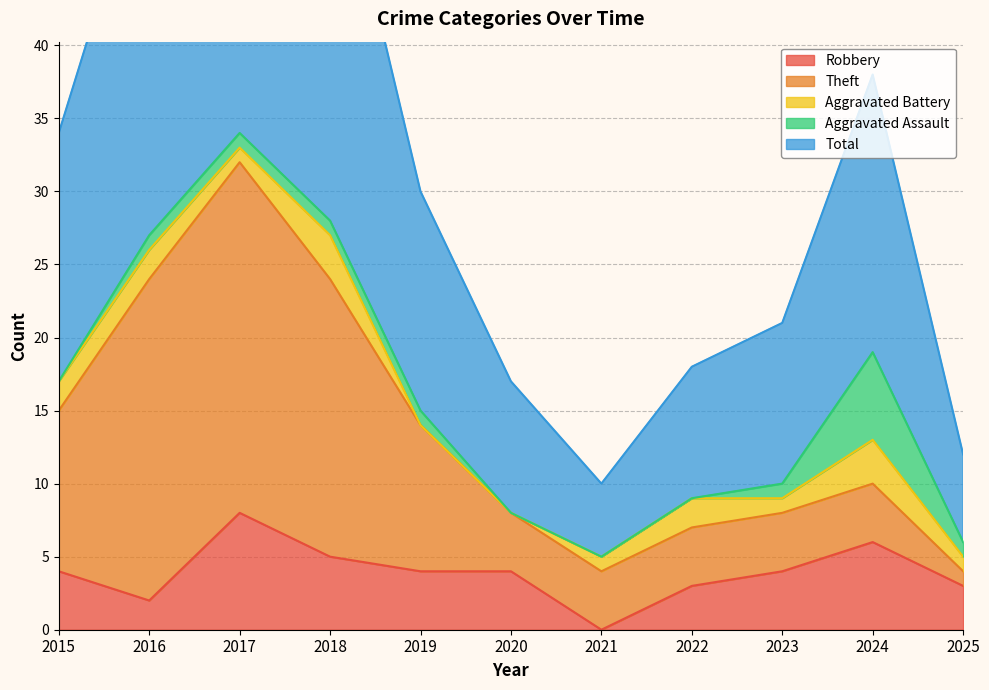

What is the maximum value for Robbery?

8